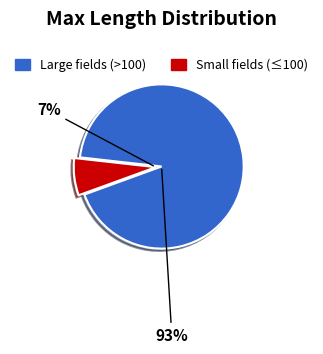

Which slice is the largest?

Large fields (>100)